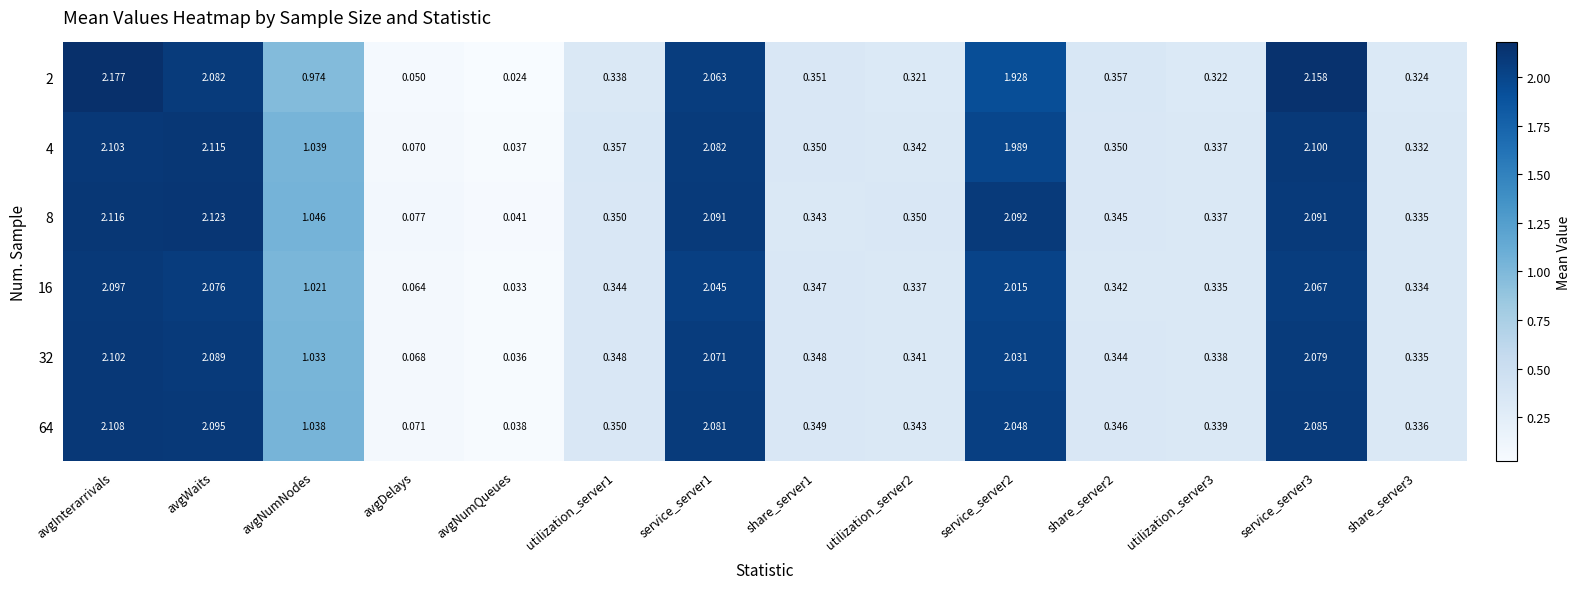

Where is 8 nearest to the value 1?

avgNumNodes